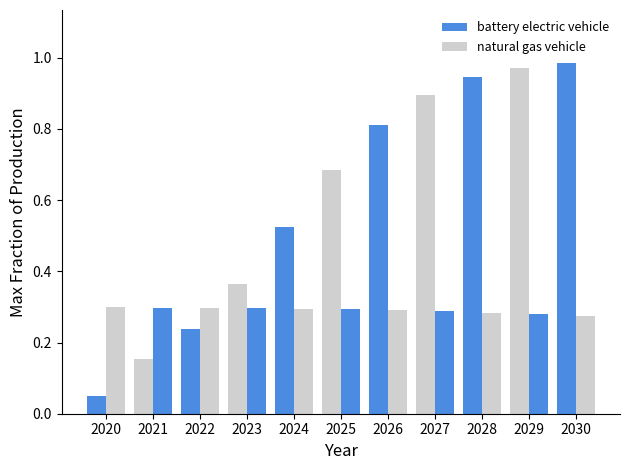

At which category does the chart reach its minimum across all series?

2020